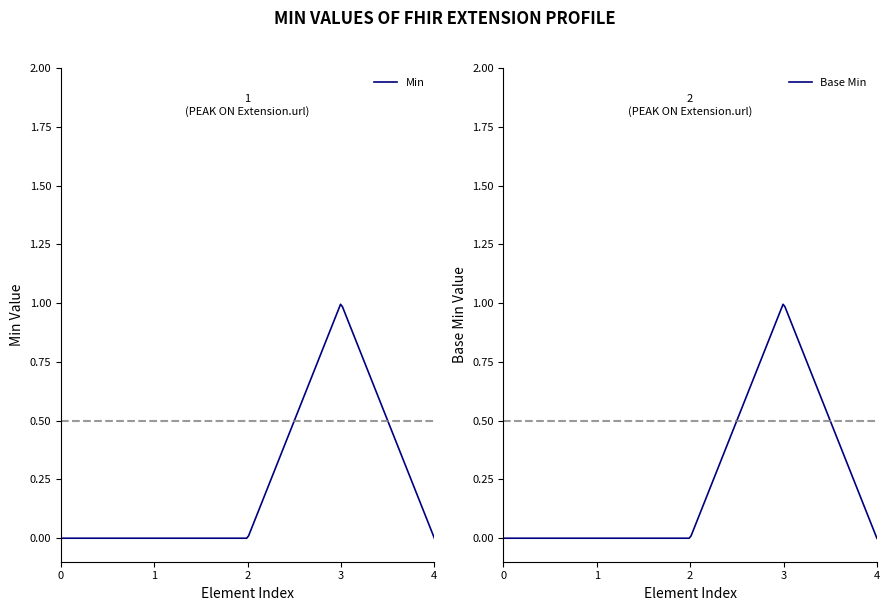

How many interior local peaks does the Min series have?

1